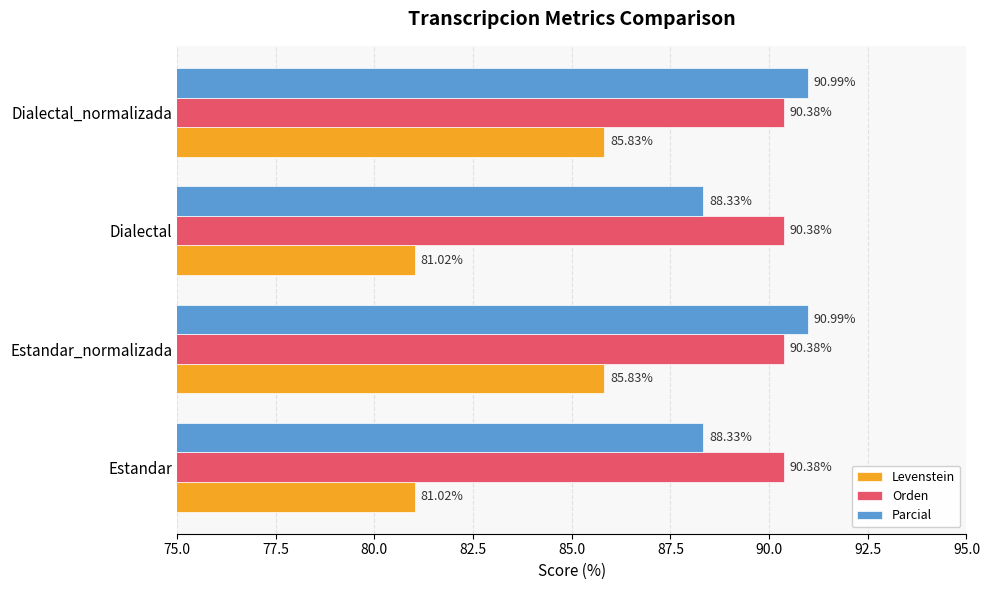

What is the maximum value shown in the chart?

91.0